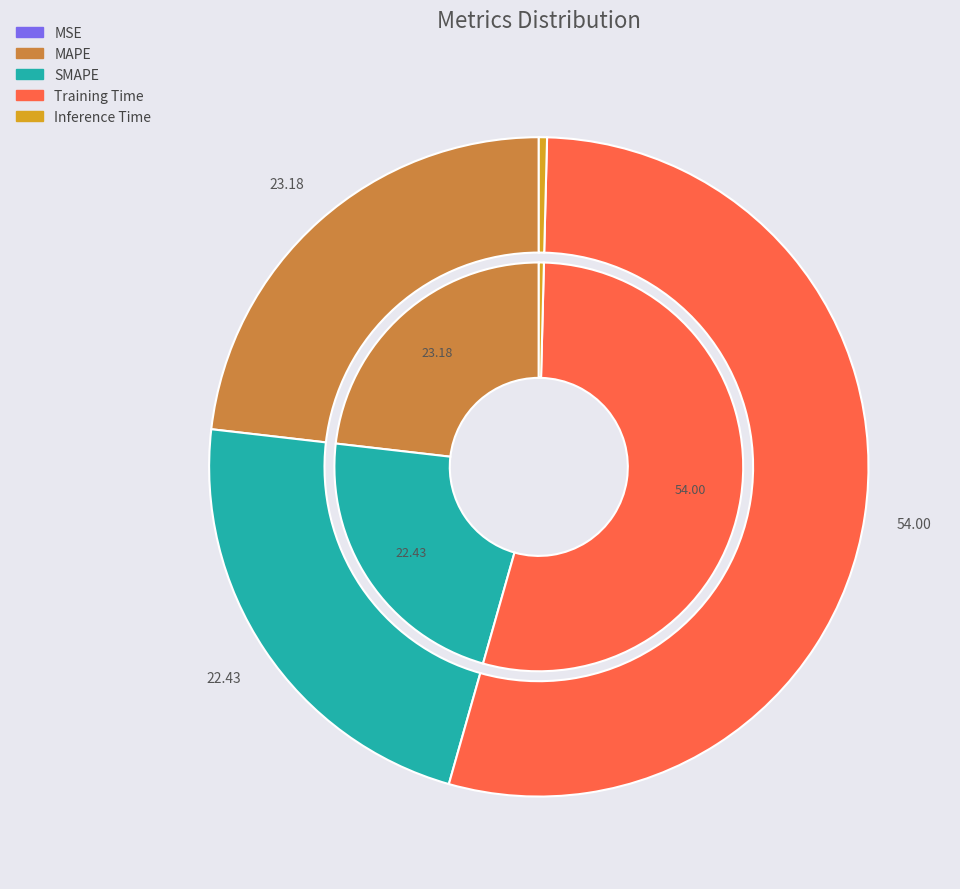

To the nearest percent, what is the difference between the largest and smallest slice percentages?

54%